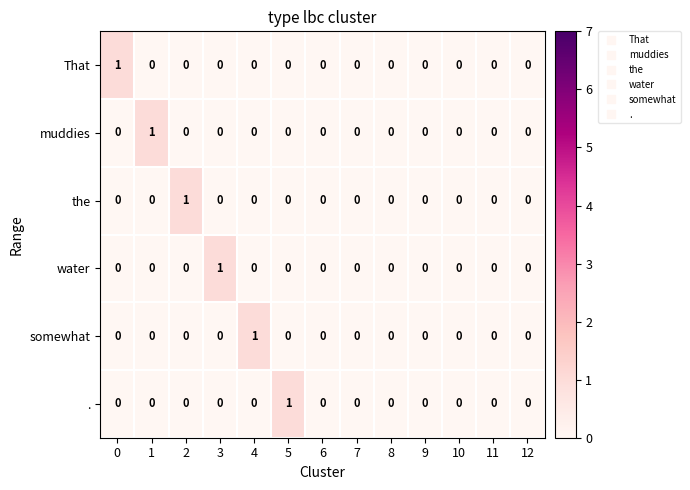

At which label does somewhat reach its peak?

4